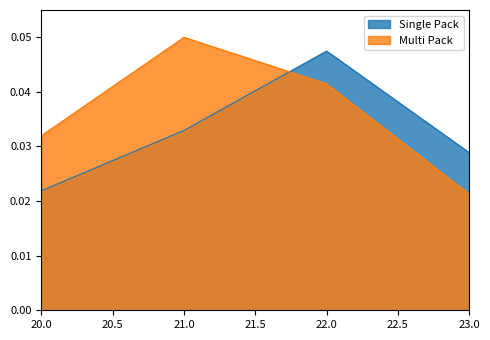

At which label is Multi Pack closest to 0?

23.0